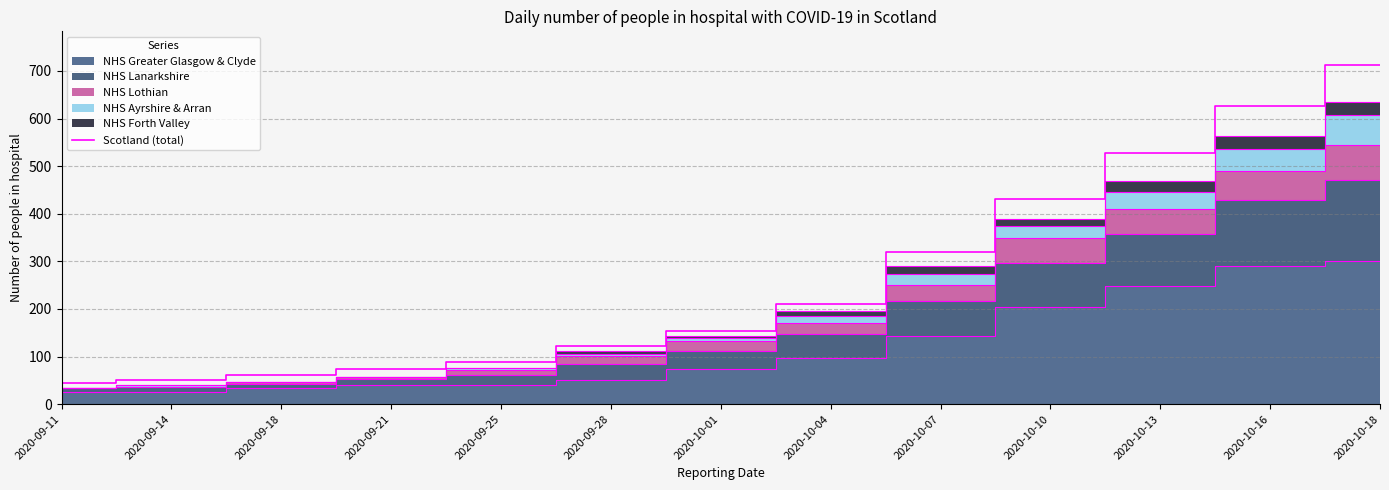

Approximately how many times larger is the value at 2020-09-25 compared to 2020-09-18?

1.5